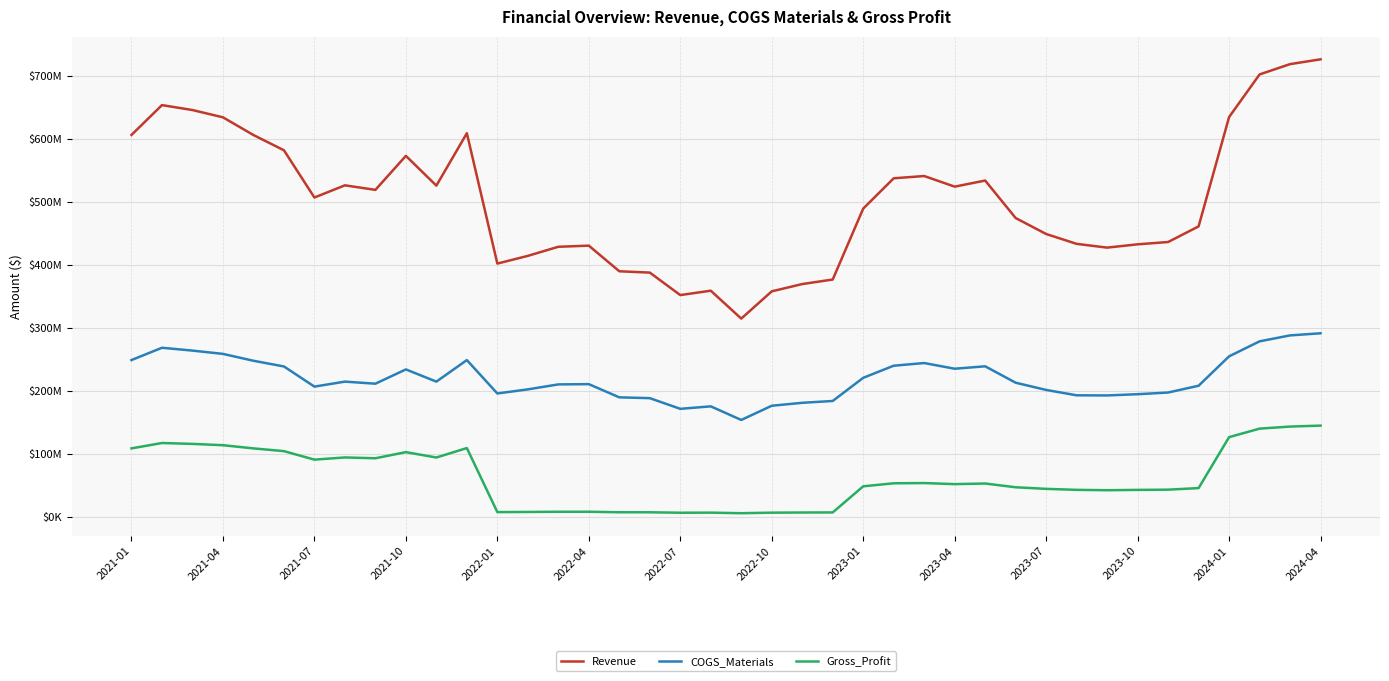

Does the chart have visible grid lines?

Yes